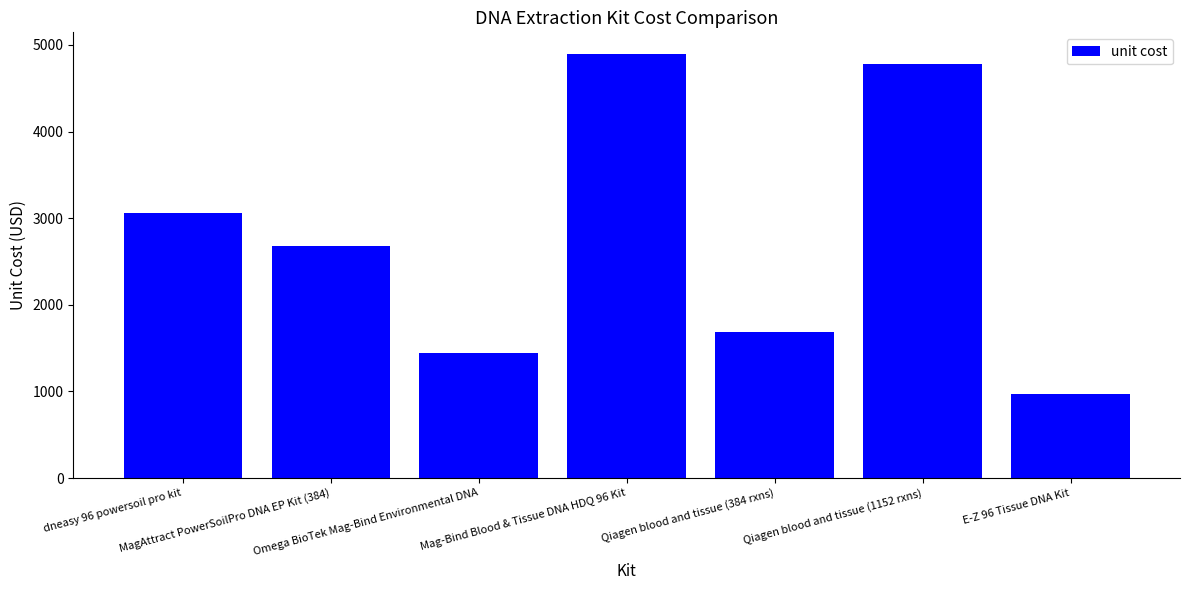

Between dneasy 96 powersoil pro kit and Qiagen blood and tissue (1152 rxns), which is larger?

Qiagen blood and tissue (1152 rxns)